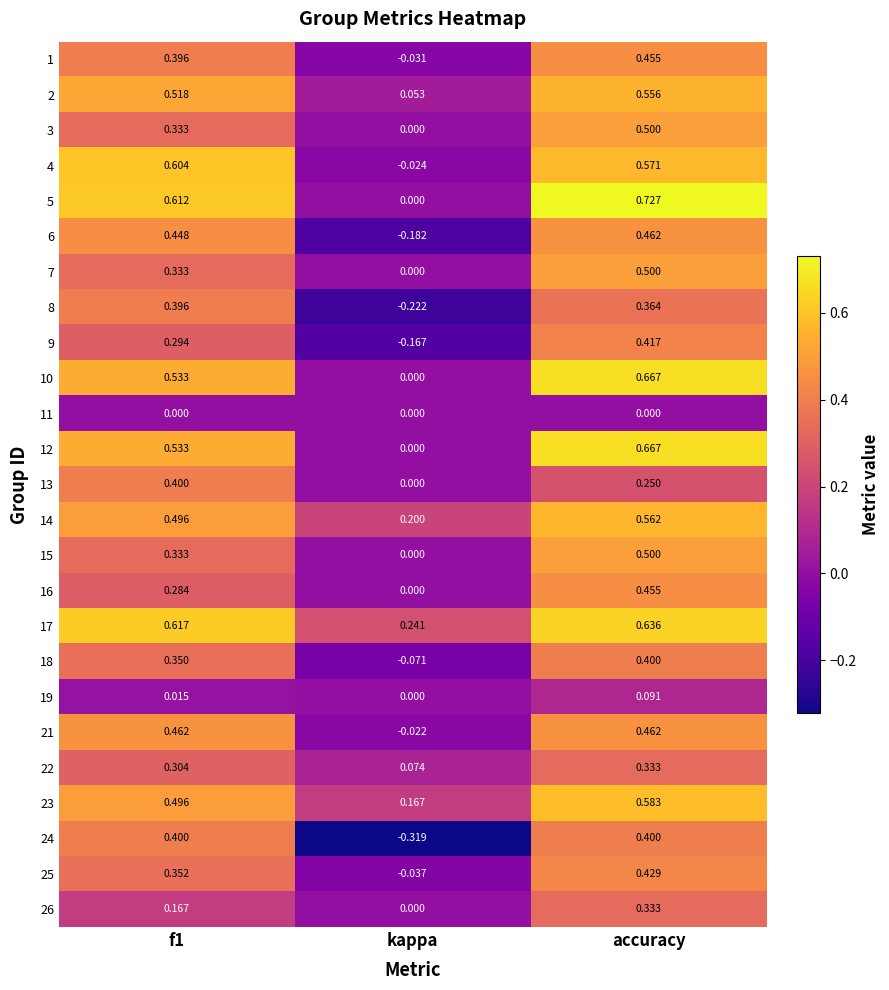

Where is 10 nearest to the value 0?

kappa